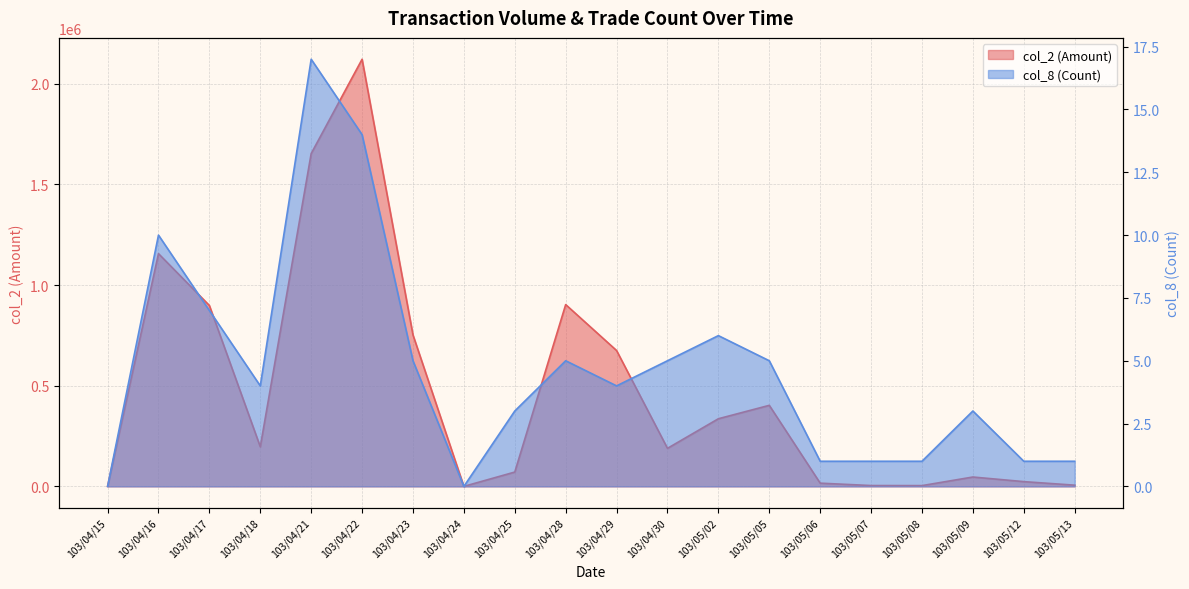

Reading left to right, list all the values displayed in this chart.

col_2 (Amount): 103/04/15=0	103/04/16=1155900	103/04/17=898400	103/04/18=196660	103/04/21=1652810	103/04/22=2121300	103/04/23=752160	103/04/24=0	103/04/25=71150	103/04/28=902840	103/04/29=674700	103/04/30=188940	103/05/02=335920	103/05/05=402480	103/05/06=16000	103/05/07=4150	103/05/08=3850	103/05/09=46500	103/05/12=23600	103/05/13=6000
col_8 (Count): 103/04/15=0	103/04/16=10	103/04/17=7	103/04/18=4	103/04/21=17	103/04/22=14	103/04/23=5	103/04/24=0	103/04/25=3	103/04/28=5	103/04/29=4	103/04/30=5	103/05/02=6	103/05/05=5	103/05/06=1	103/05/07=1	103/05/08=1	103/05/09=3	103/05/12=1	103/05/13=1